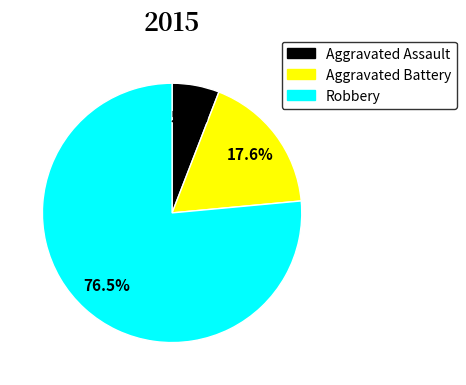

What portion of the pie excludes Aggravated Battery?

82.4%